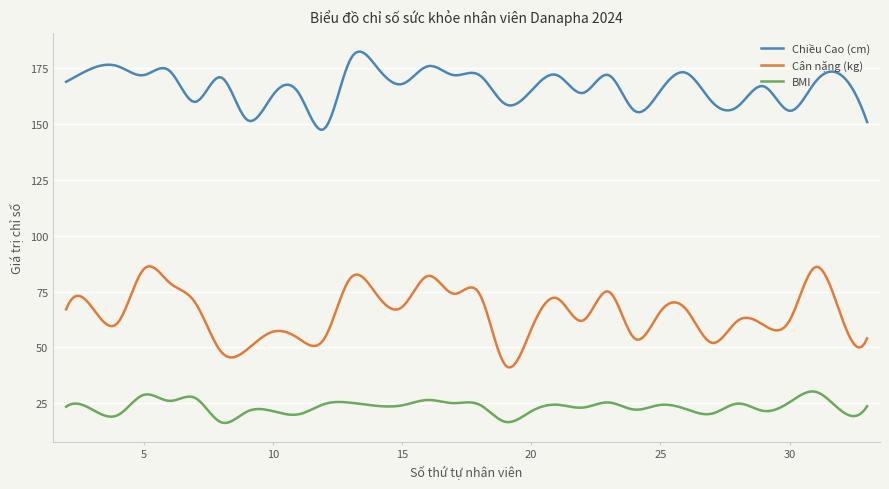

Count the number of categories in the chart.

300